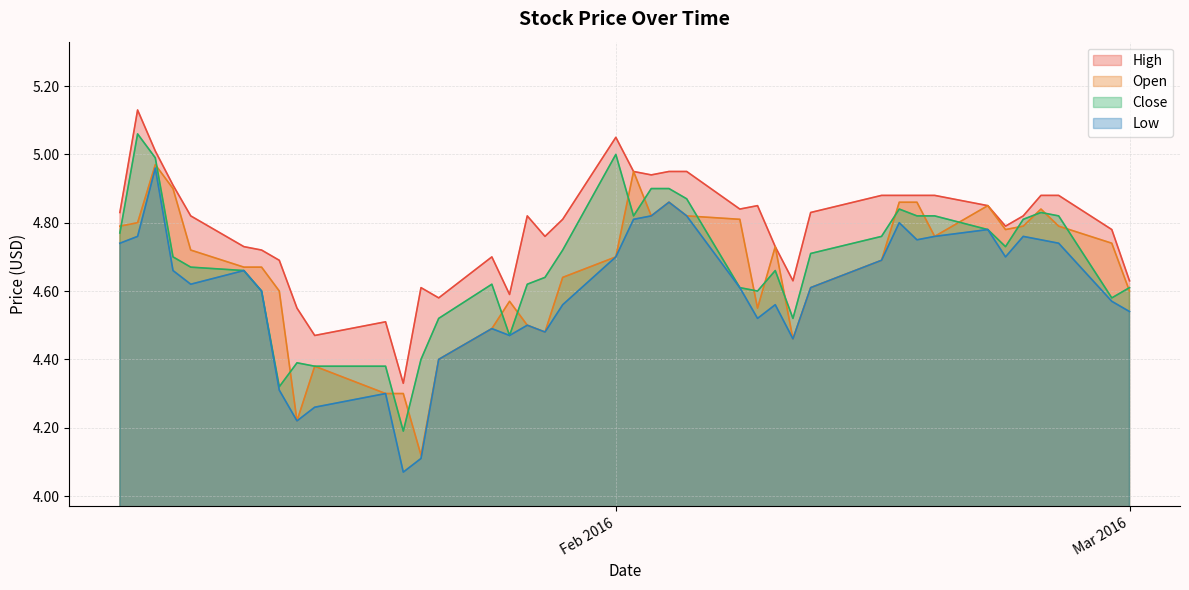

Which series has the largest total across all categories?

High